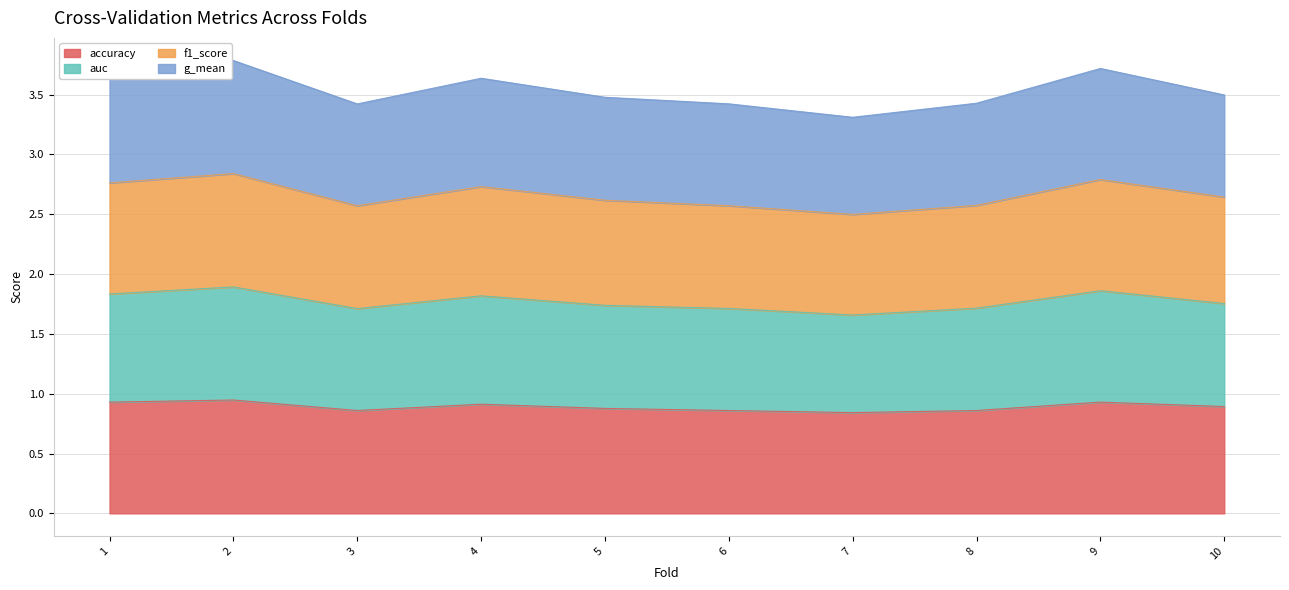

How many series are shown in this chart?

4